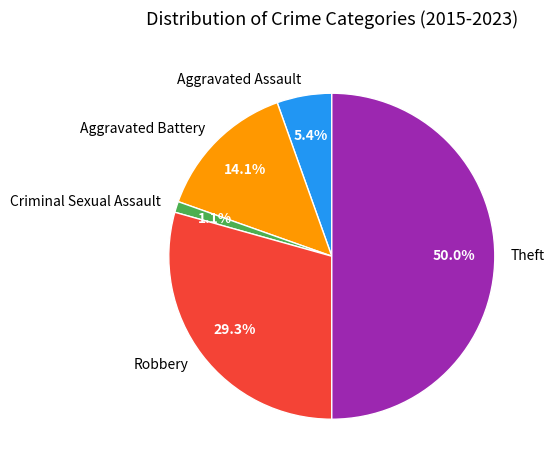

To the nearest percent, what is the difference between the largest and smallest slice percentages?

49%